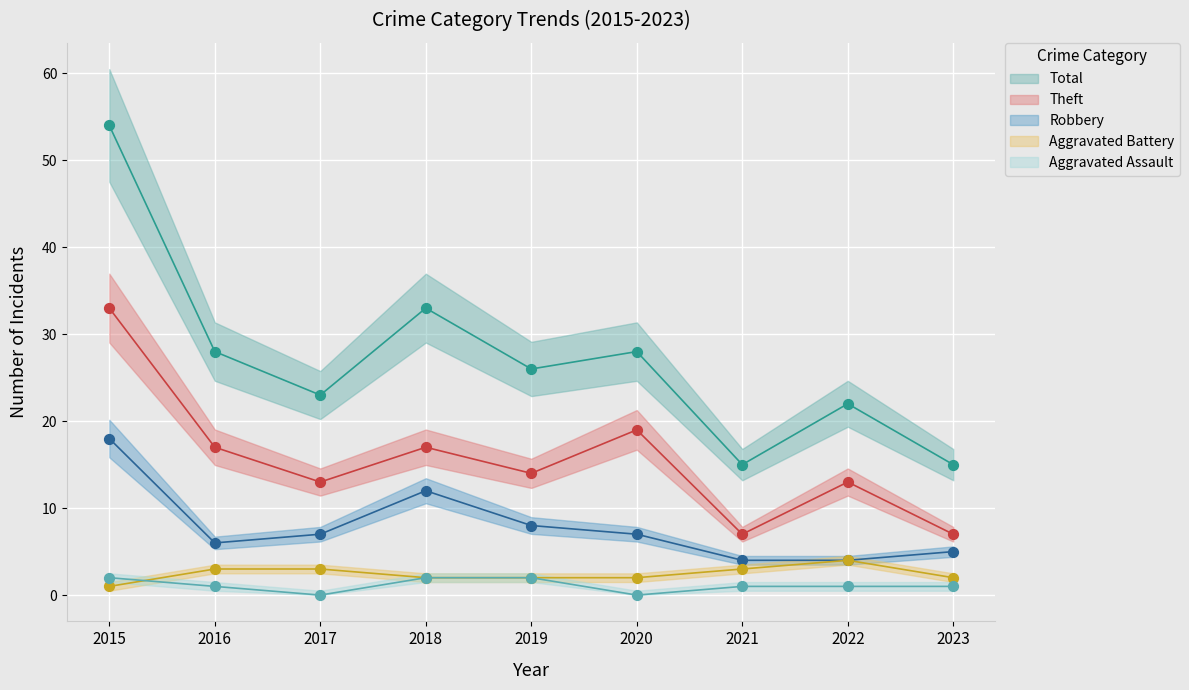

What are all the series names shown in the legend?

Aggravated Assault, Aggravated Battery, Robbery, Theft, Total